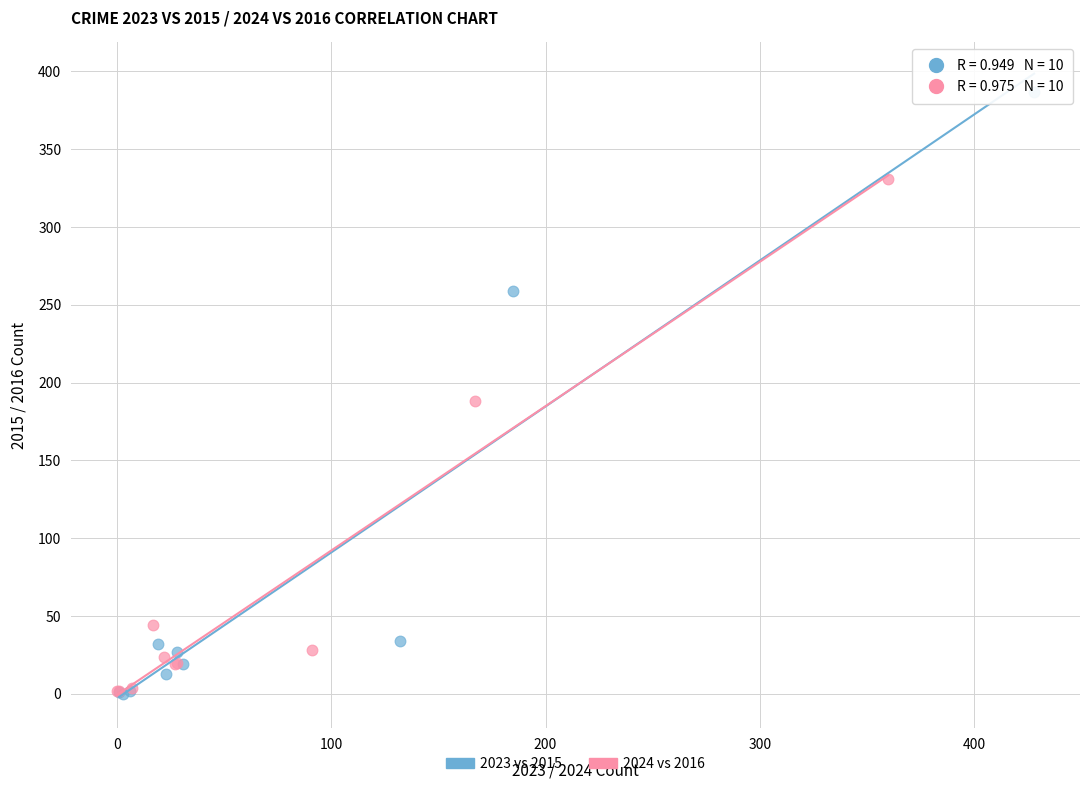

Which series reaches the maximum Y coordinate?

2023 vs 2015